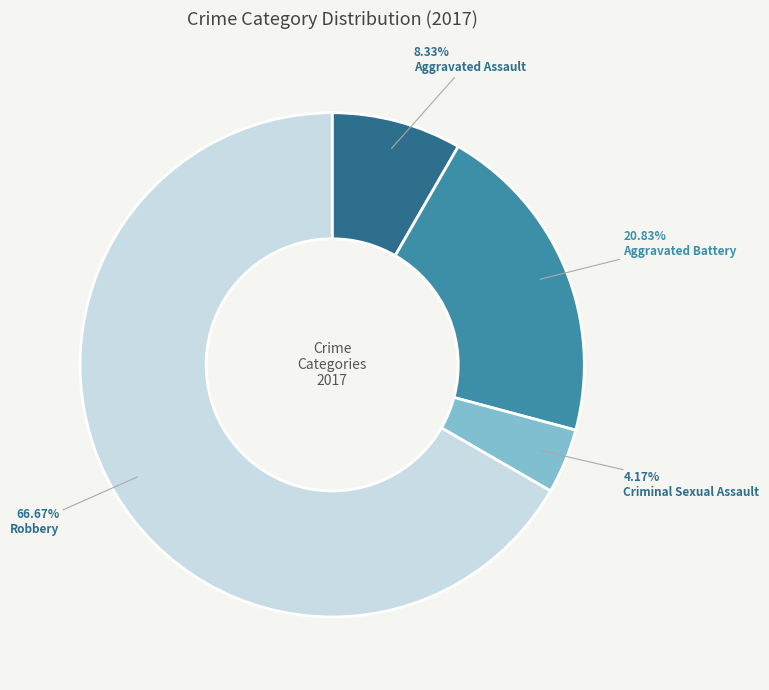

Does Criminal Sexual Assault represent more than half of the total?

No